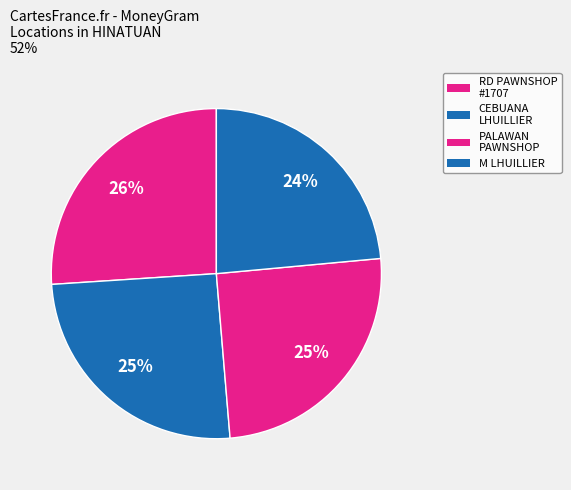

Count the number of slices in the pie.

4